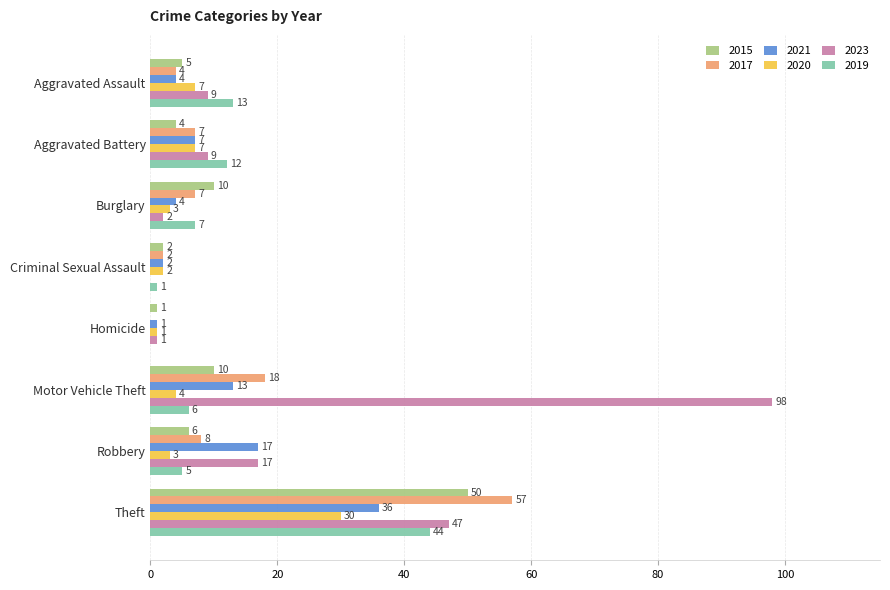

What is the sum of all 2020 values?

57